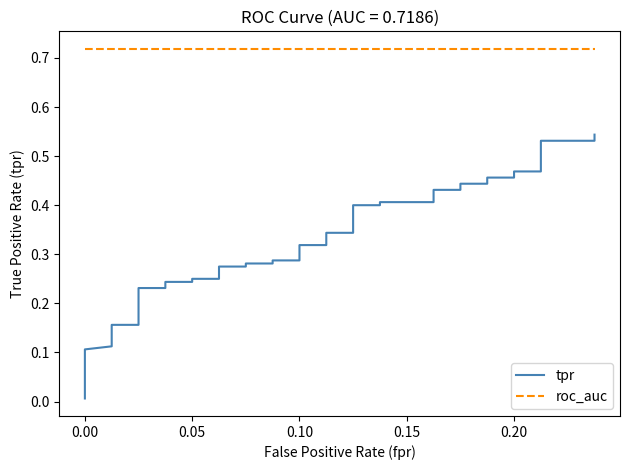

Which series has the largest range (max minus min)?

tpr